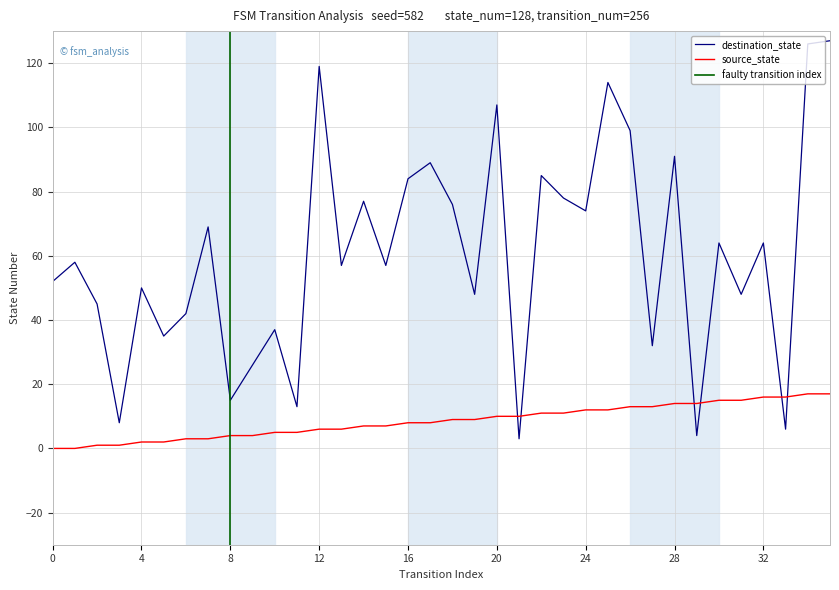

Where do source_state and destination_state first cross each other?

20 and 21